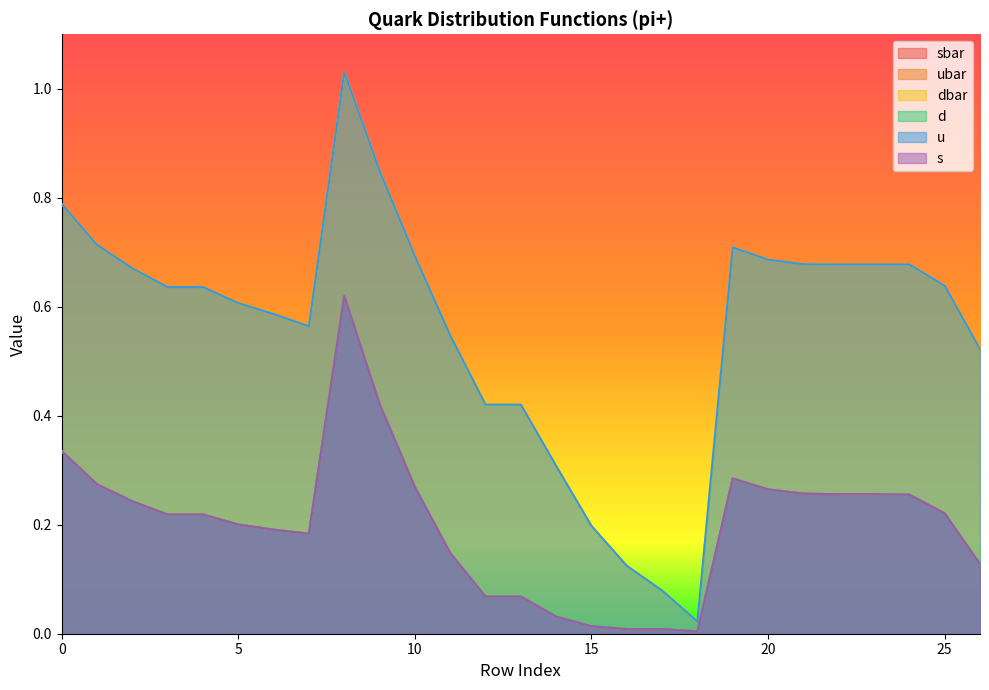

List the series in order of their peak value, highest first.

dbar, u, sbar, s, ubar, d